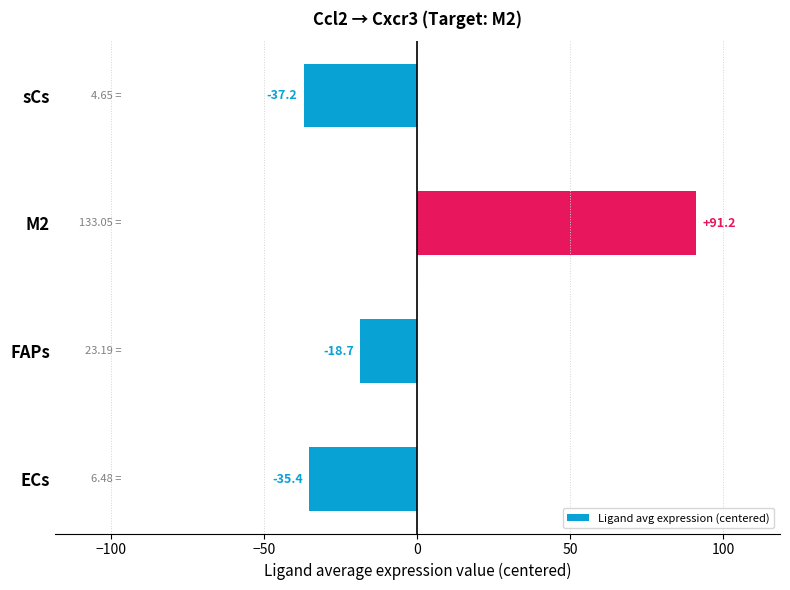

What is the difference between the second highest and second lowest values?

16.7